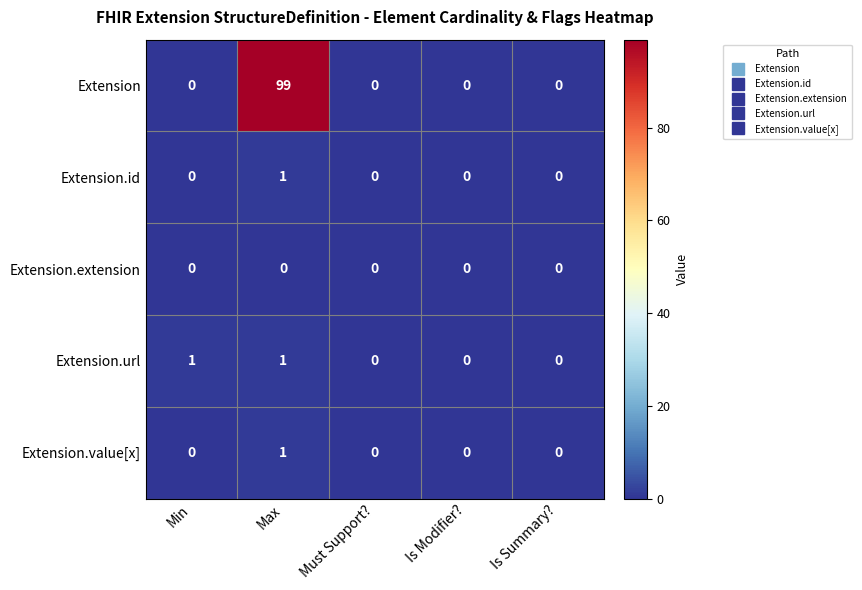

At which category is the sum across all series the highest?

Max